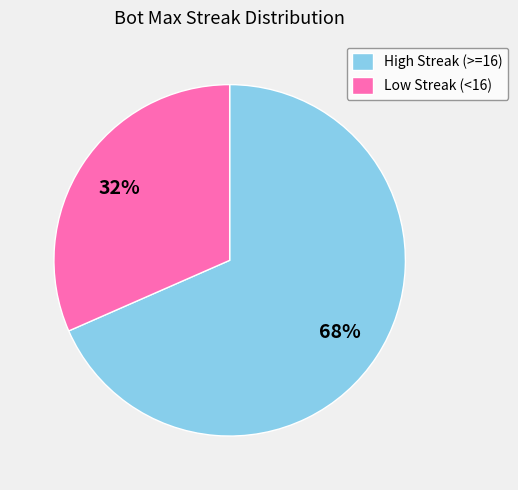

Combined, do Low Streak (<16) and High Streak (>=16) account for over 50%?

Yes